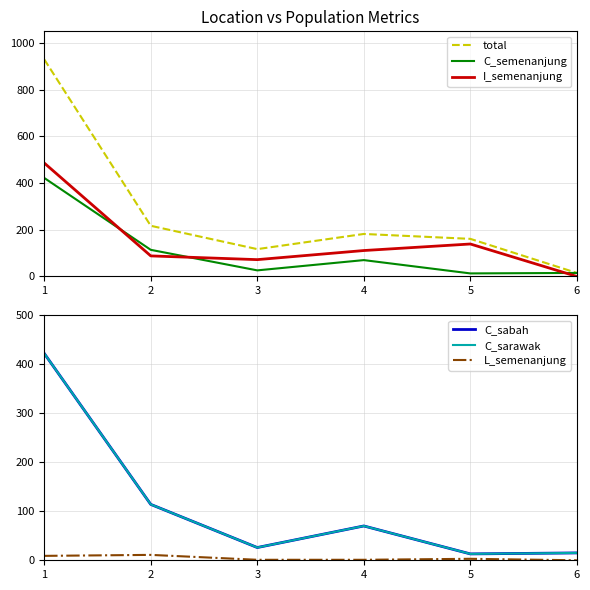

How many lines are shown in the chart?

6